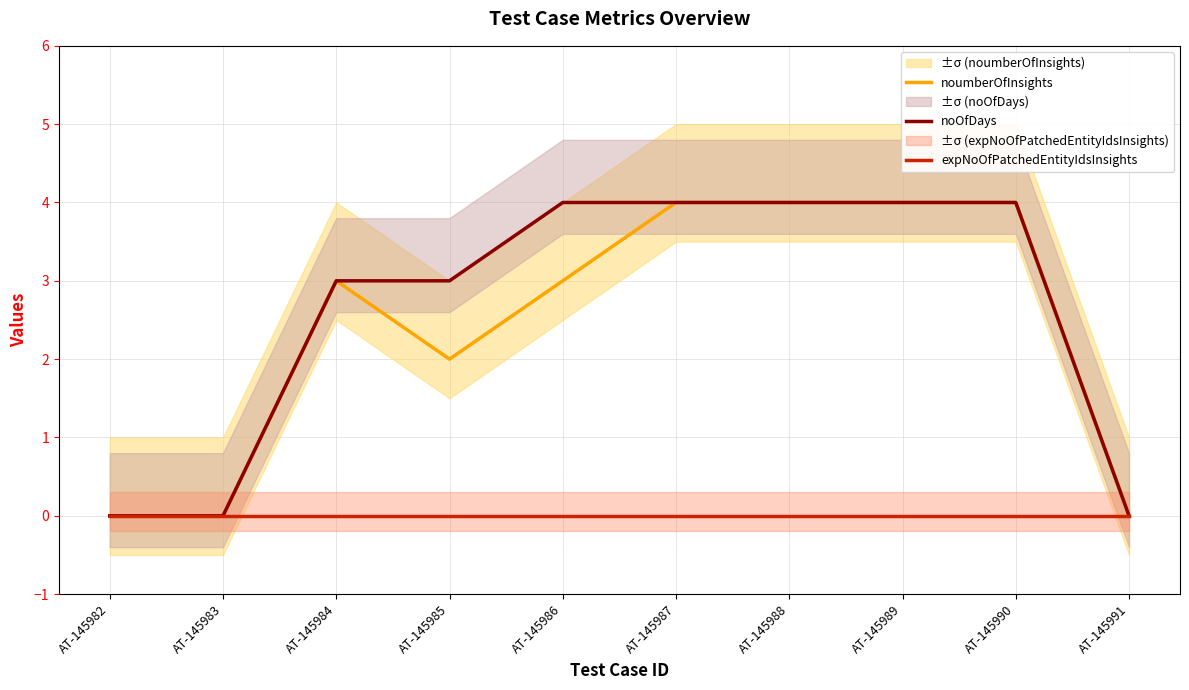

The value of noumberOfInsights at AT-145985 is 2. True or false?

True